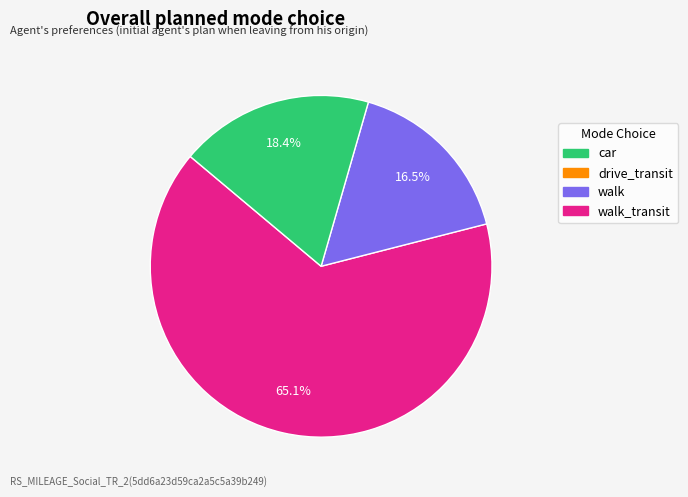

Does any single category account for the majority?

Yes